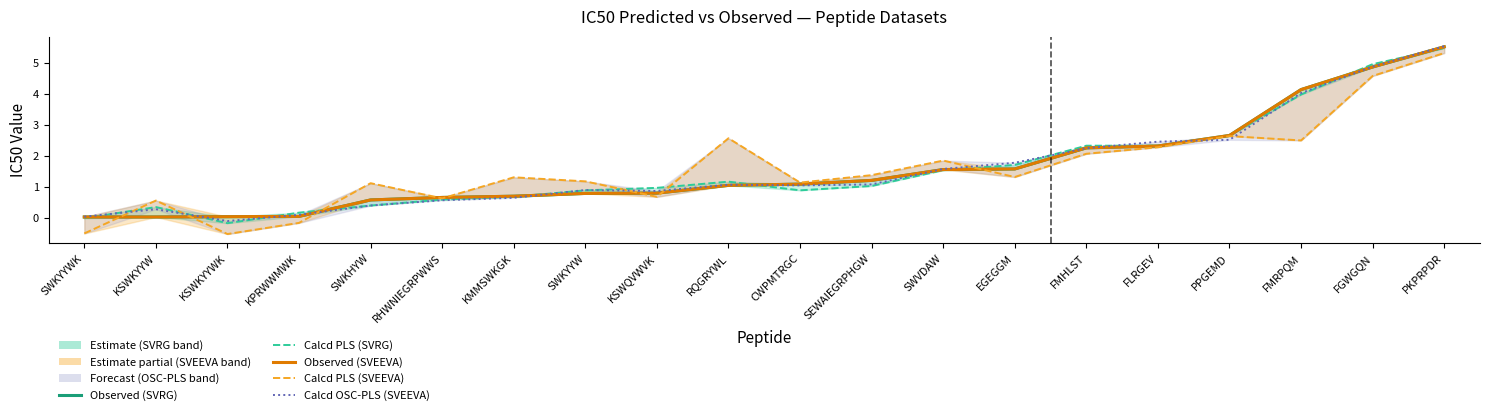

True or false: Calcd PLS (SVRG) and Observed (SVRG) cross at least once.

True